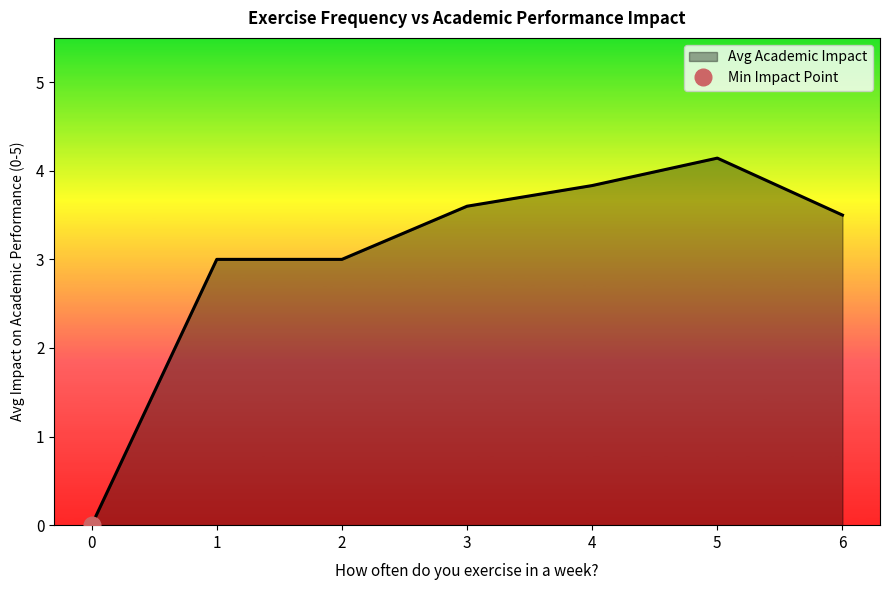

True or false: the data has more than 2 interior local peaks.

False